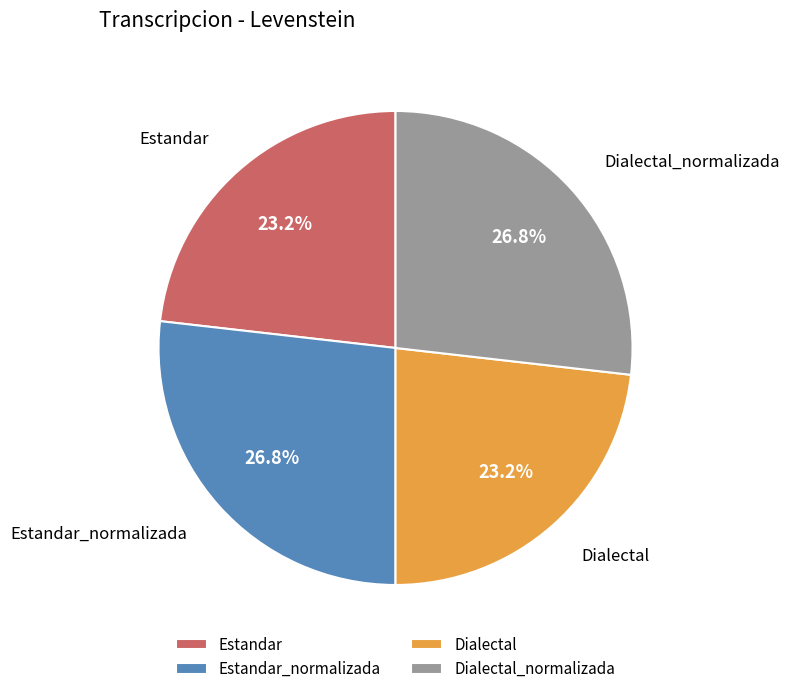

What percentage do Estandar and Dialectal_normalizada together represent?

50.0%